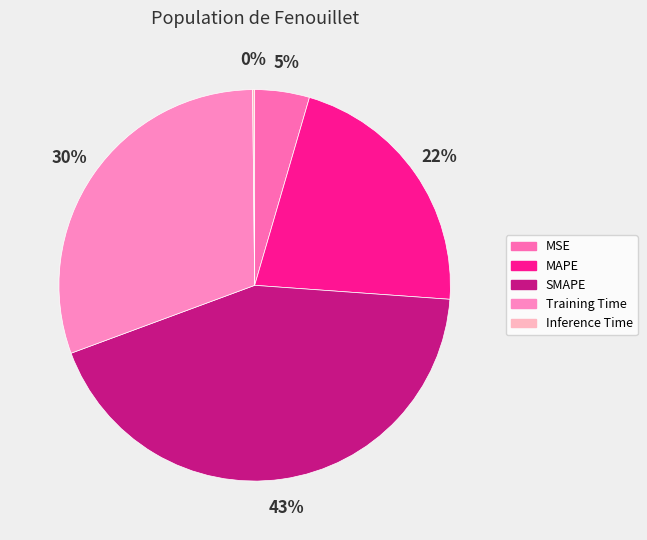

The Training Time slice represents 30% of the pie. True or false?

True